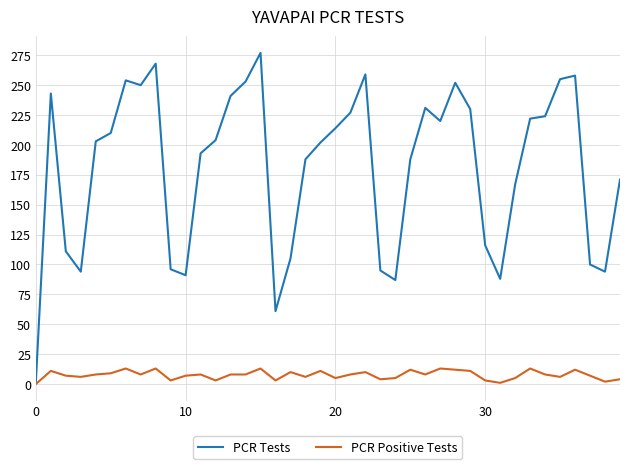

Rank the series by their average value, from lowest to highest.

PCR Positive Tests, PCR Tests